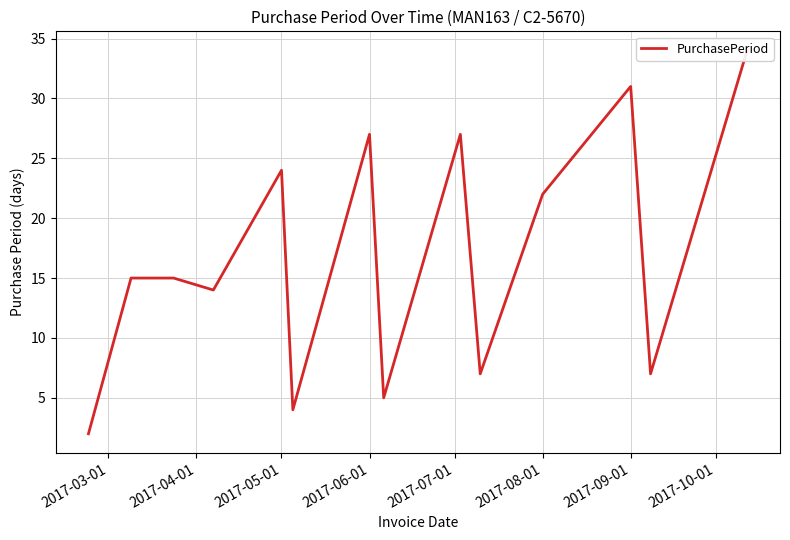

True or false: the data shows 14 at 13.

False